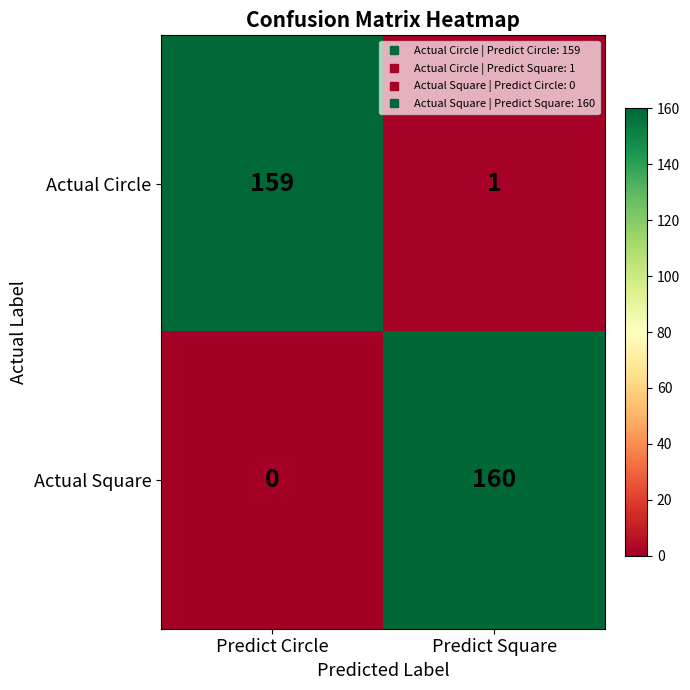

Which category has the lowest value in the Actual Circle series?

Predict Square